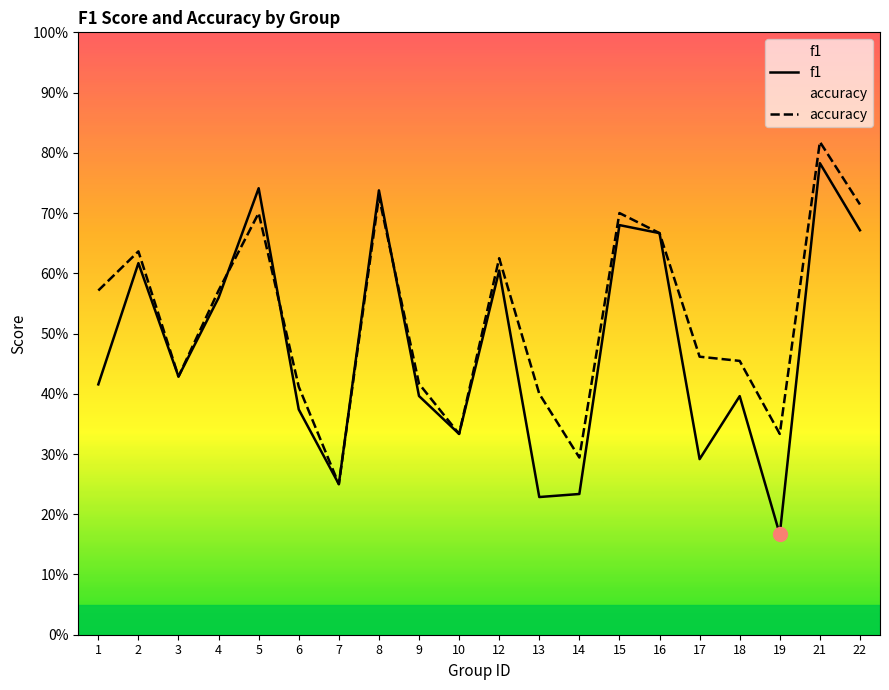

What is the sum of the f1 values at 13 and 9?

0.6